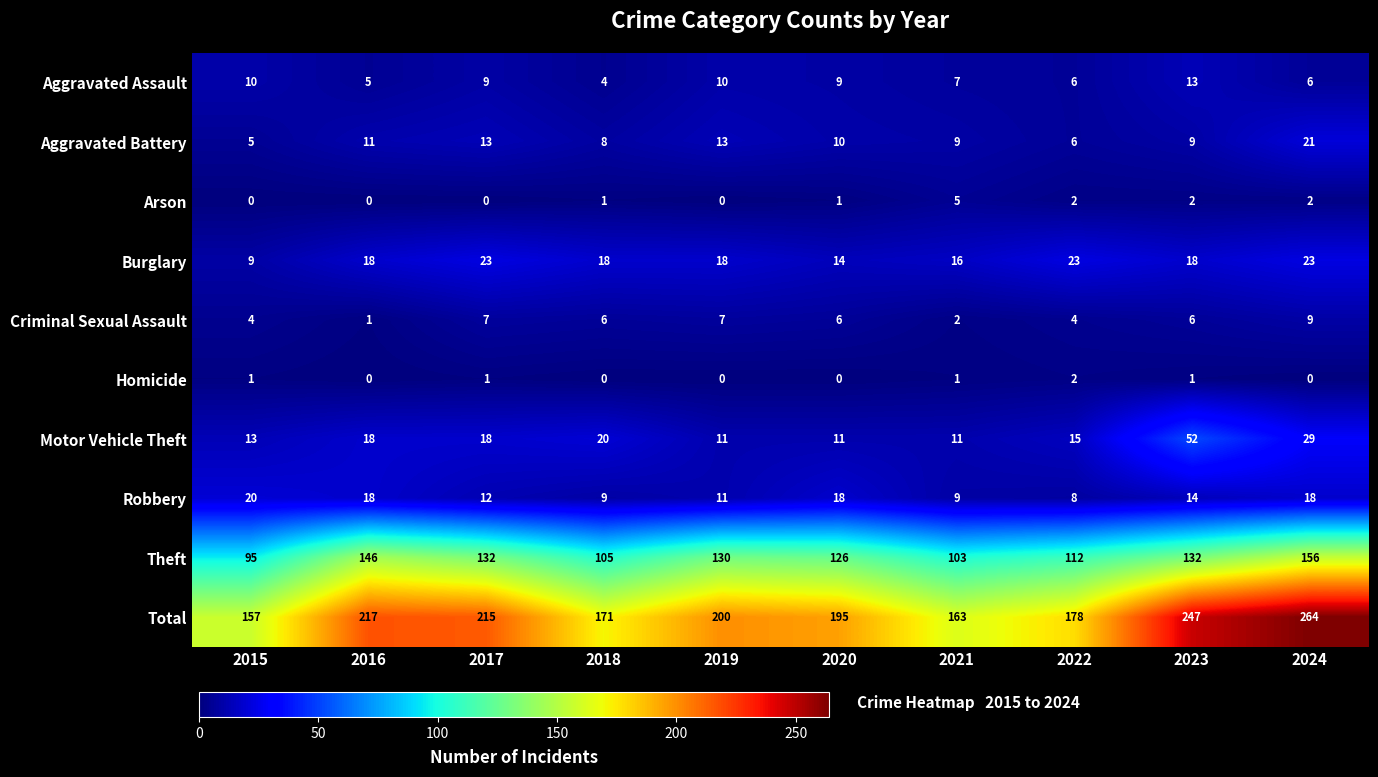

List the series in order of their peak value, lowest first.

Homicide, Arson, Criminal Sexual Assault, Aggravated Assault, Robbery, Aggravated Battery, Burglary, Motor Vehicle Theft, Theft, Total